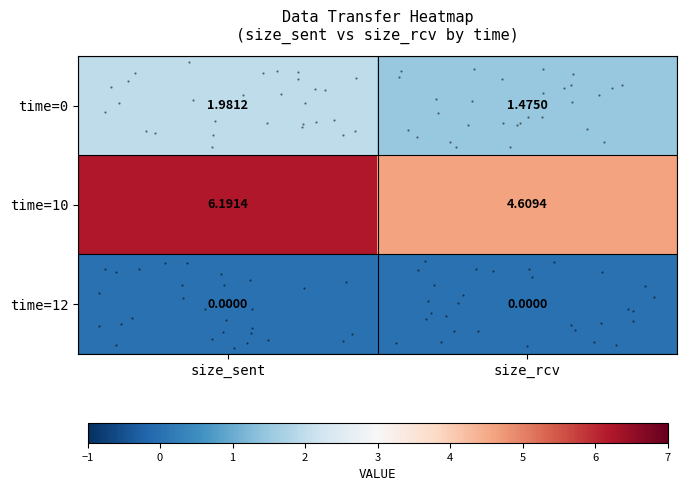

The value of time=0 at size_sent is 2.0. True or false?

True